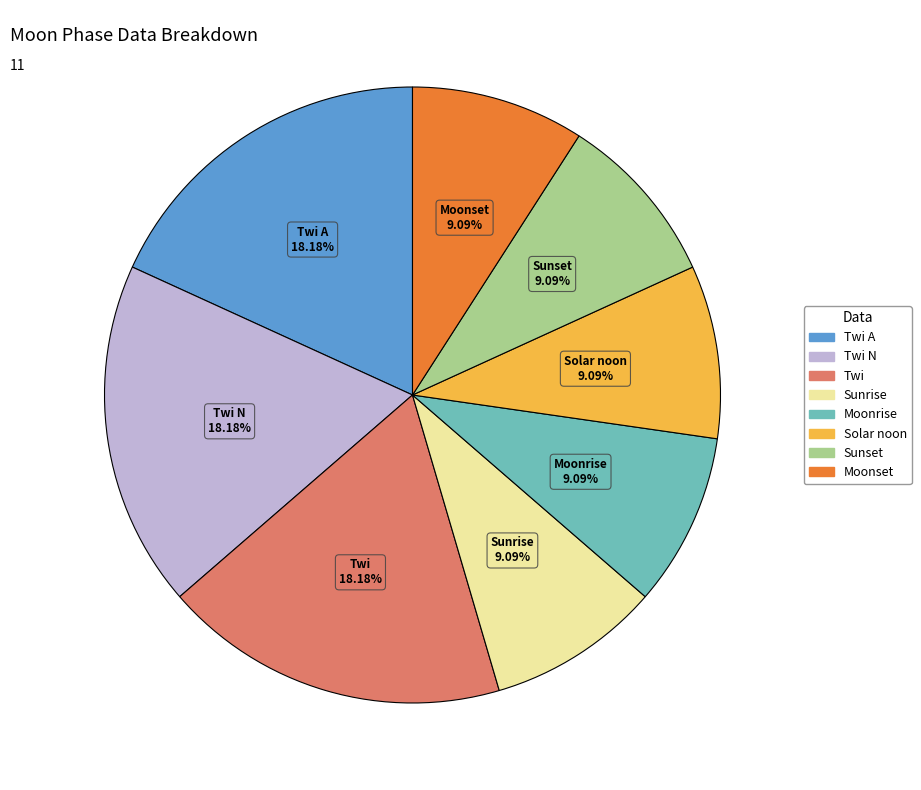

How many slices are in this pie chart?

8